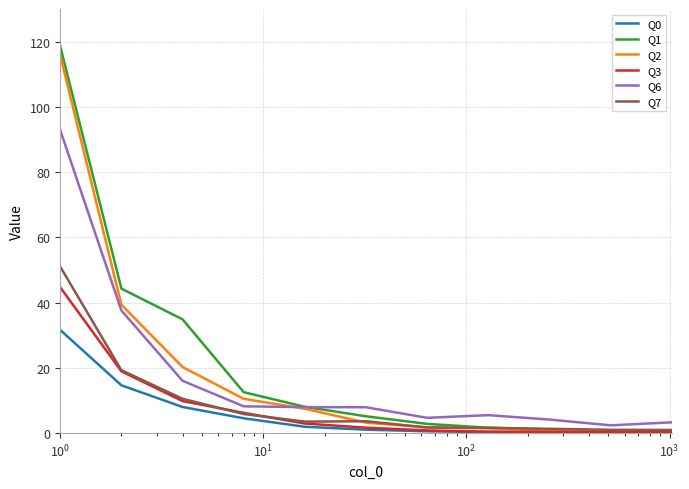

What is the minimum value shown in the chart?

0.1